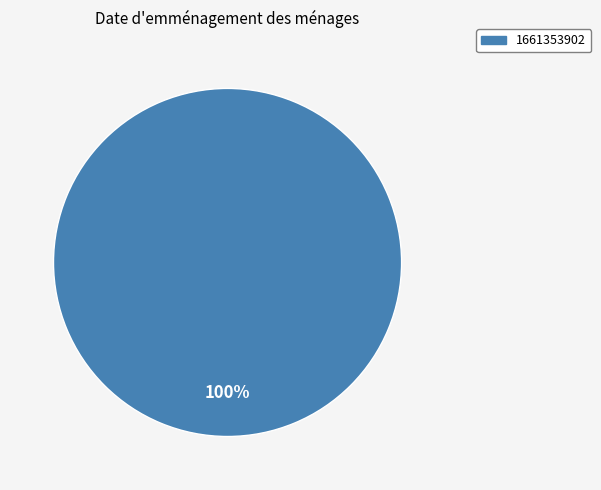

Is there any slice that represents more than half of the pie?

Yes